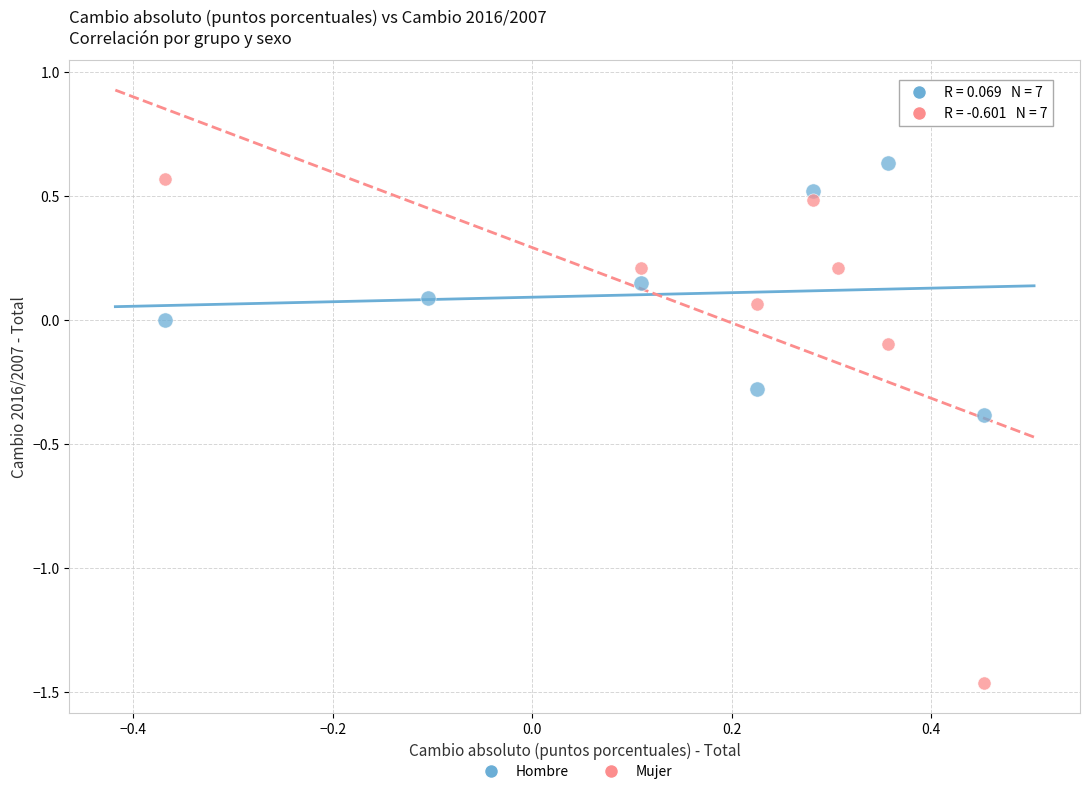

Which series contains the lowest Y value?

Mujer